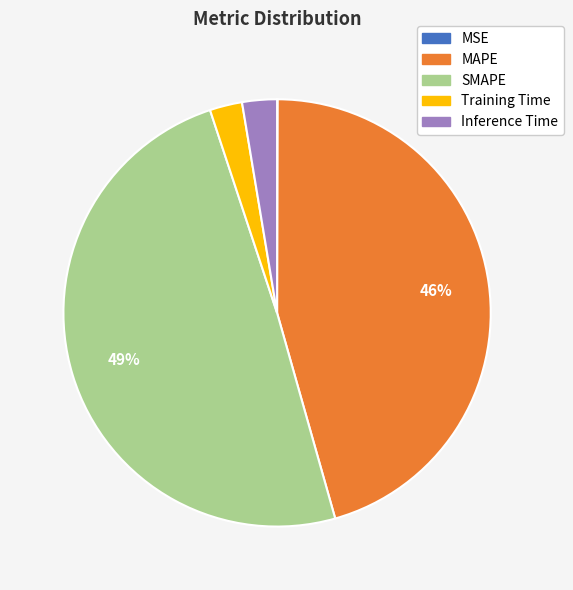

Which has a higher value, Training Time or SMAPE?

SMAPE